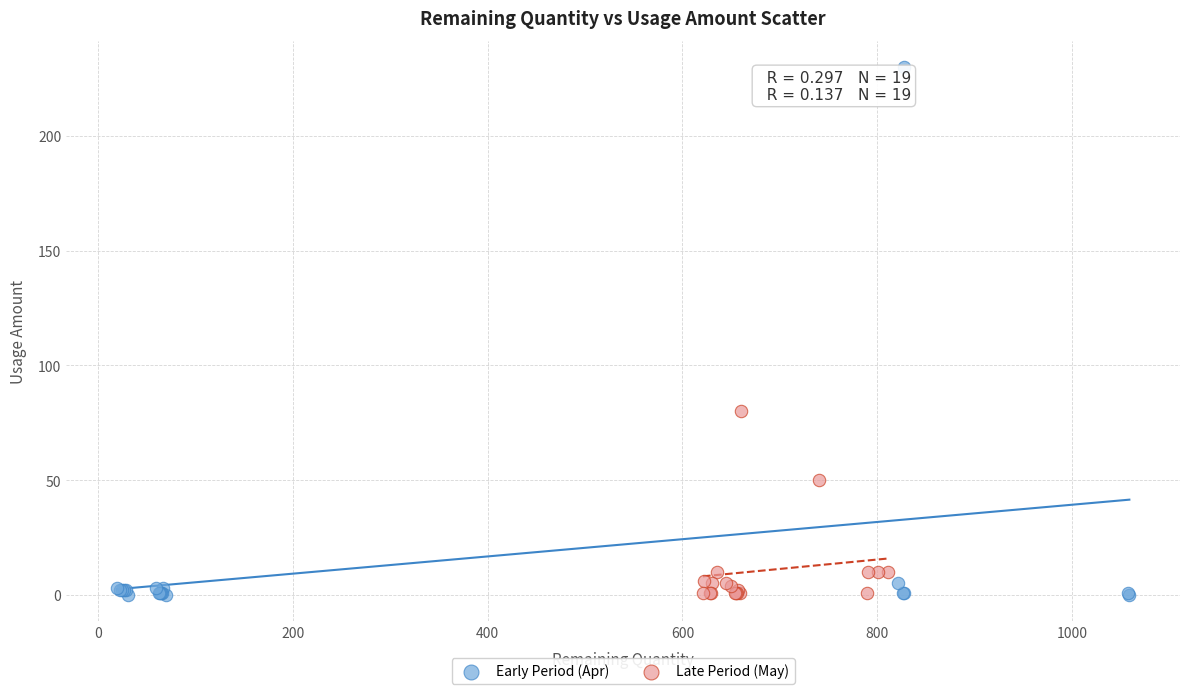

What are all the series names shown in the legend?

Early Period (Apr), Late Period (May)